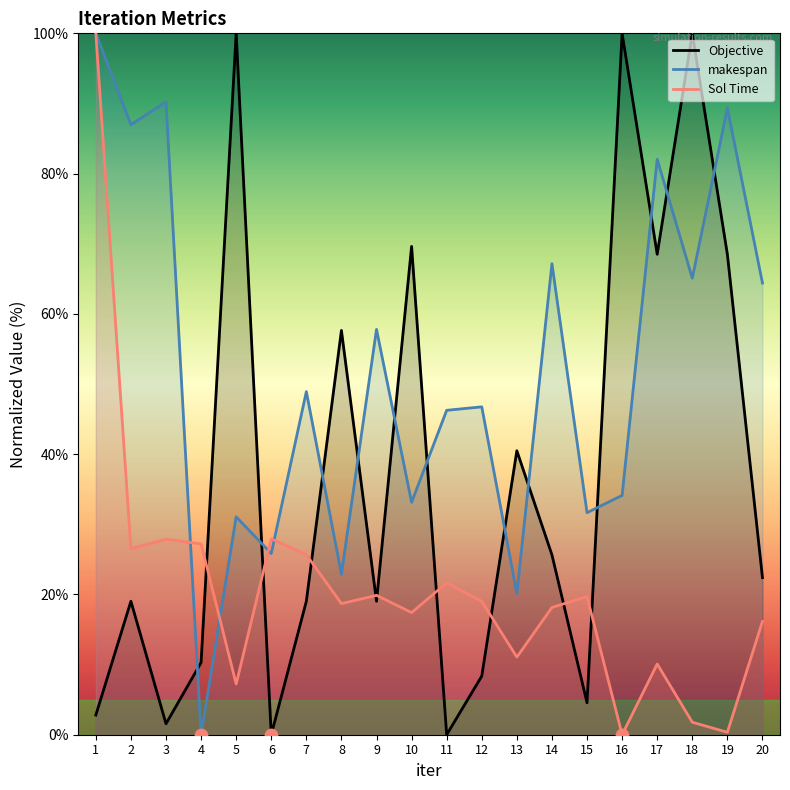

What are all the series names shown in the legend?

Objective, makespan, Sol Time